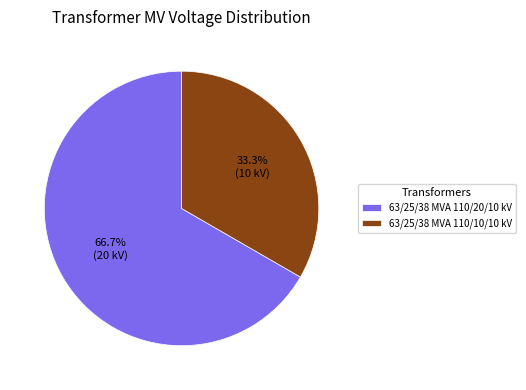

The 63/25/38 MVA 110/20/10 kV slice represents 67% of the pie. True or false?

True